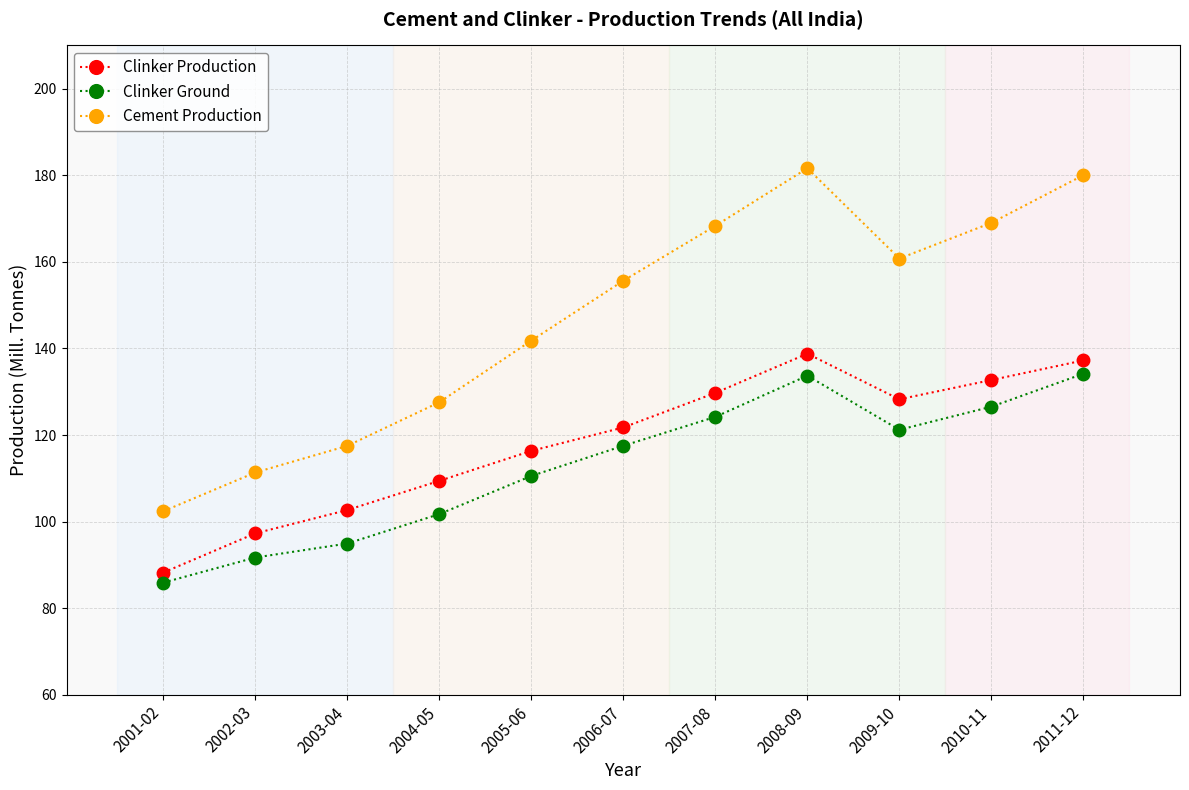

True or false: Clinker Ground has more than 0 points higher than both neighbors.

True